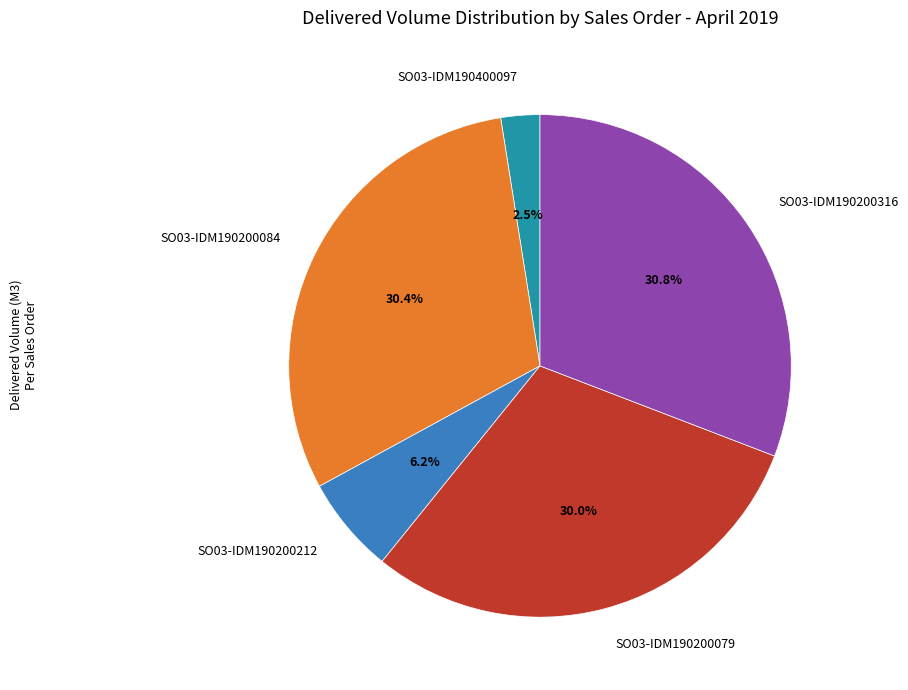

Between SO03-IDM190200079 and SO03-IDM190200212, which is larger?

SO03-IDM190200079